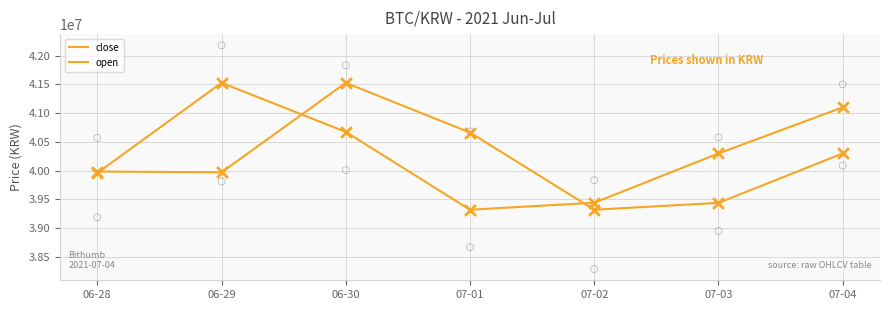

What is the total value across all series at 07-01?

79983000